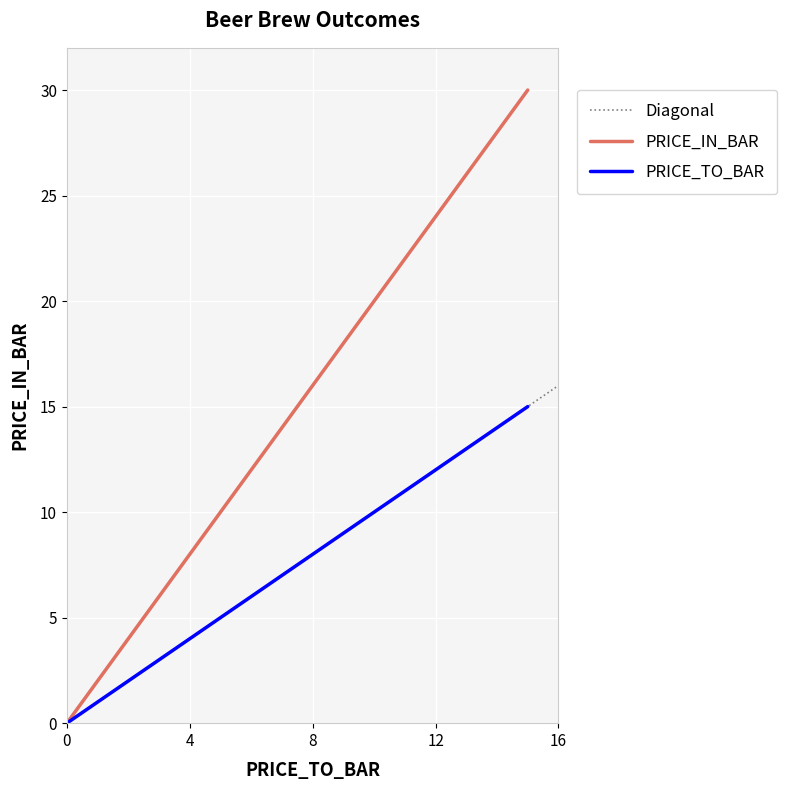

Is this an area chart (filled region under the line)?

No